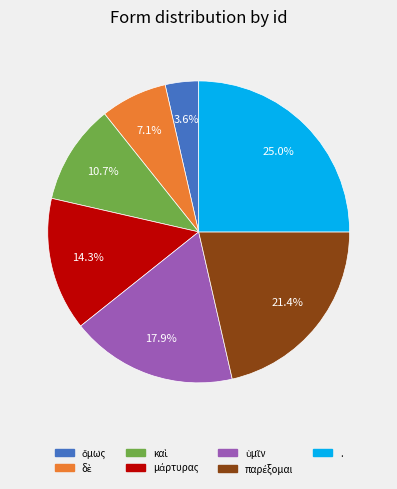

Which slice is the largest?

.